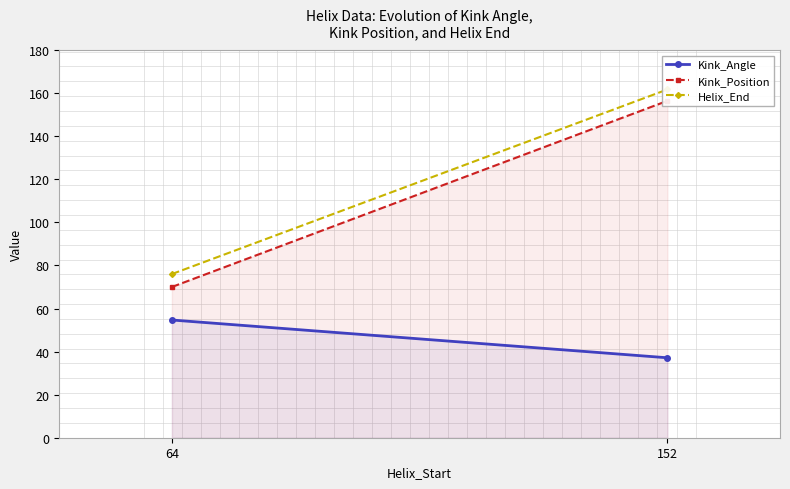

The Kink_Position series shows 156.4 at 152. True or false?

True